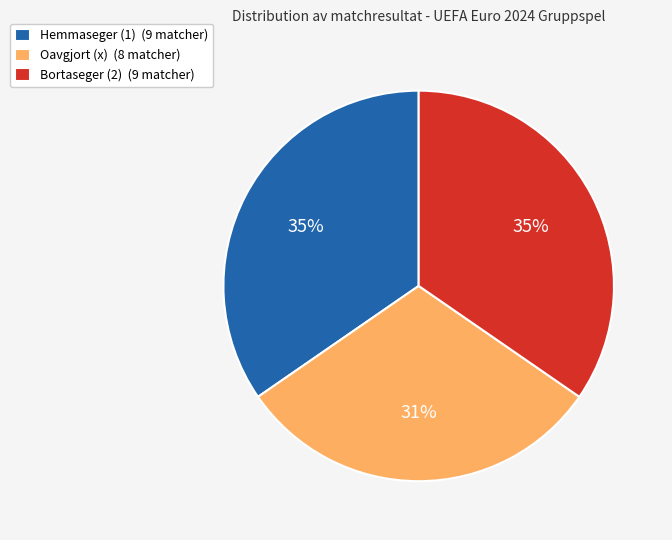

To the nearest percent, what is the difference between the largest and smallest slice percentages?

4%